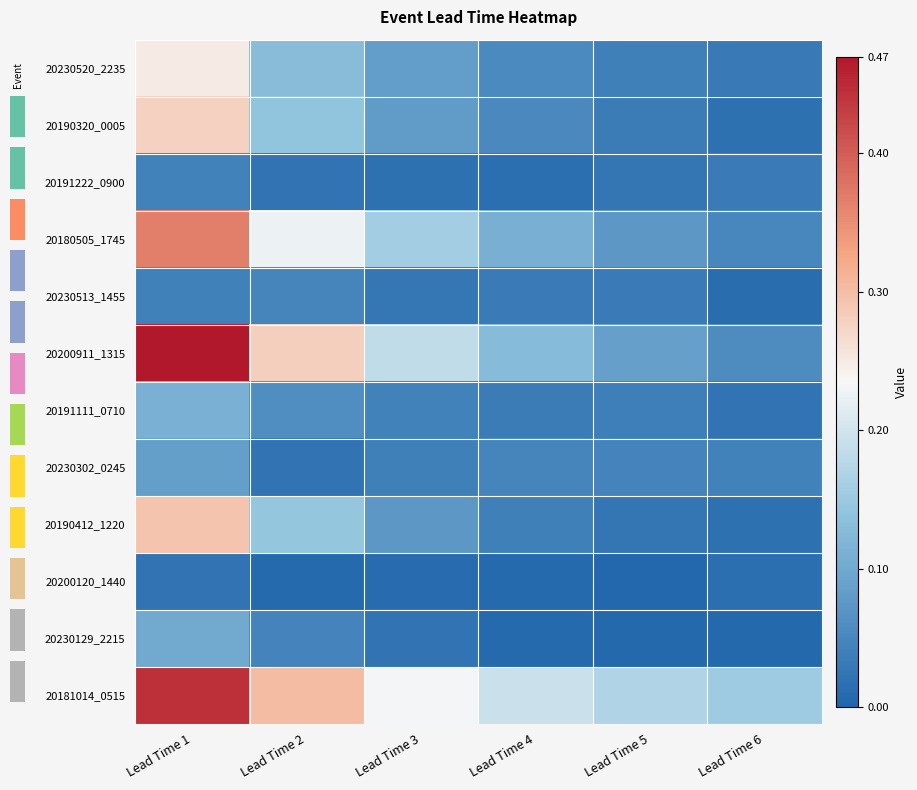

What is the difference between the 20181014_0515 values at Lead Time 1 and Lead Time 3?

0.2